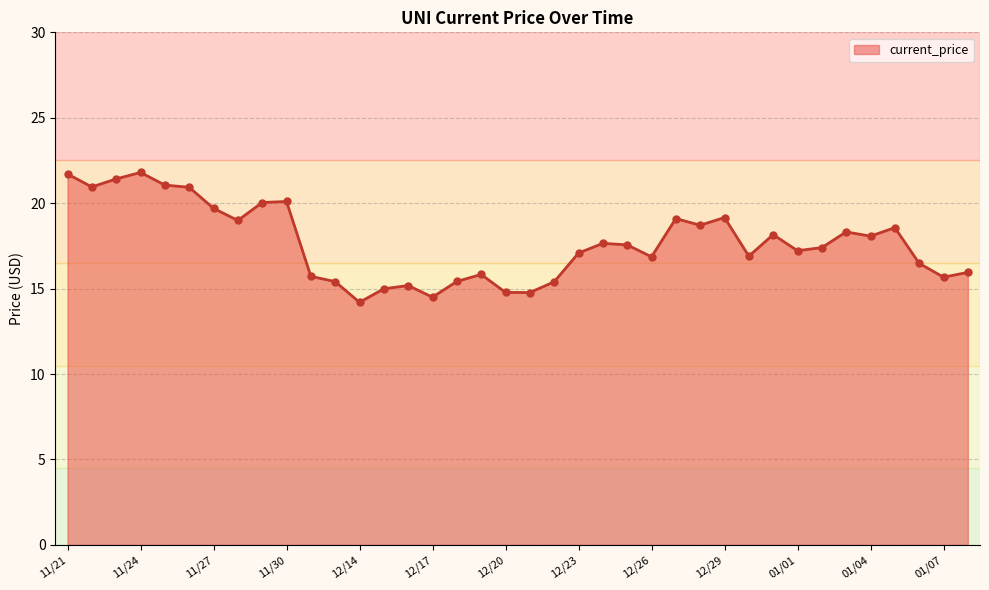

What is the difference between the maximum and minimum values?

7.6